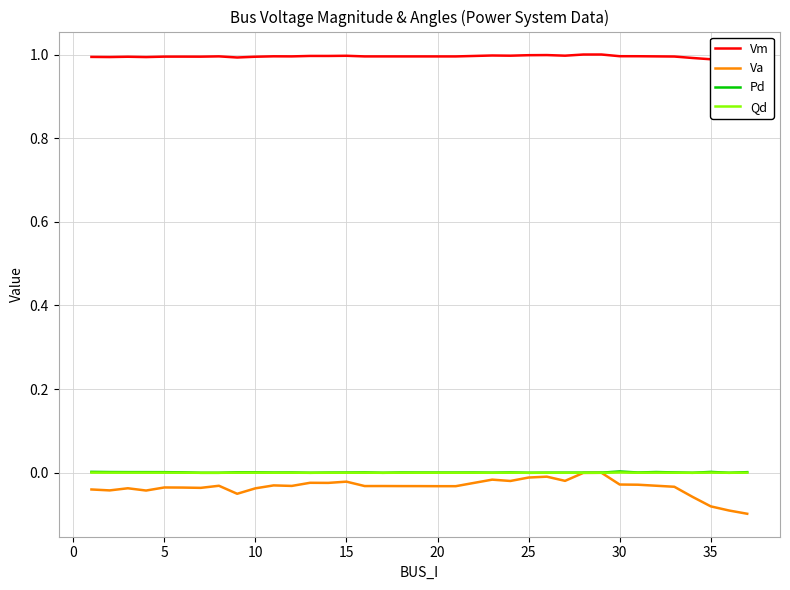

Rank the series by their maximum value, from lowest to highest.

Va, Qd, Pd, Vm